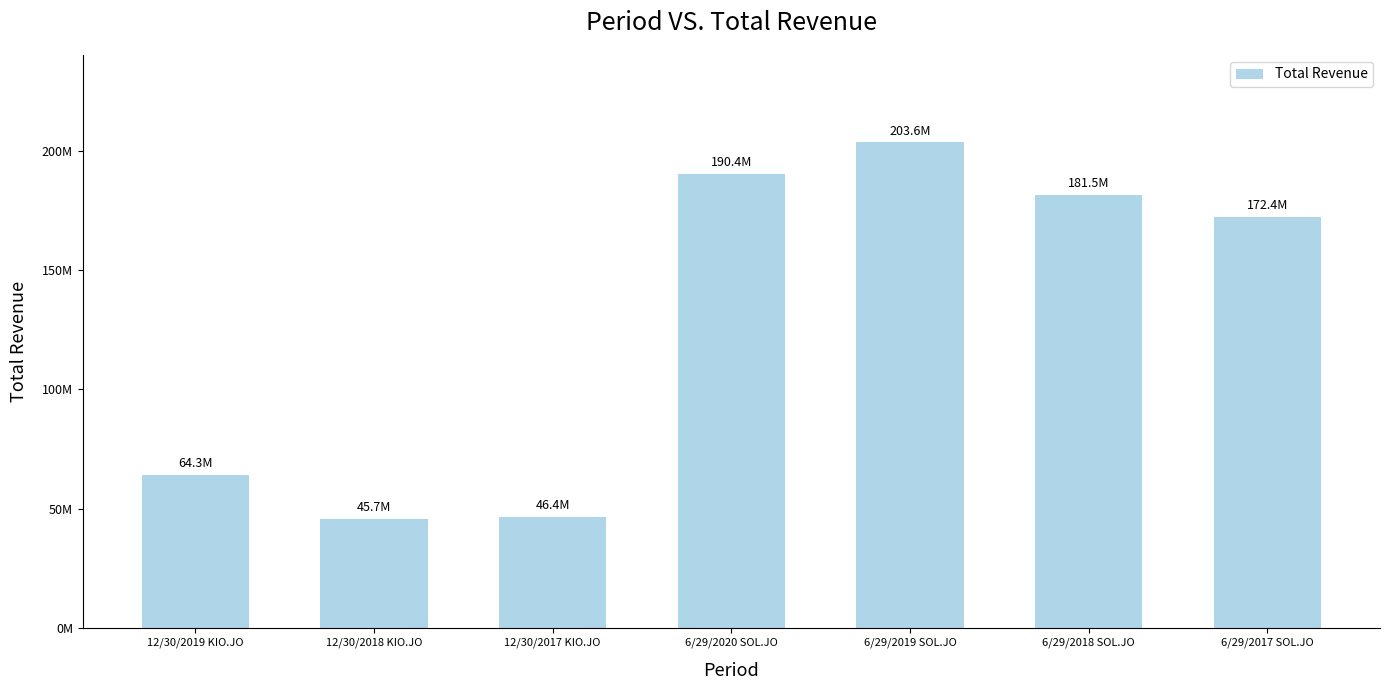

What is the value of the 5th bar from the left?

203576000